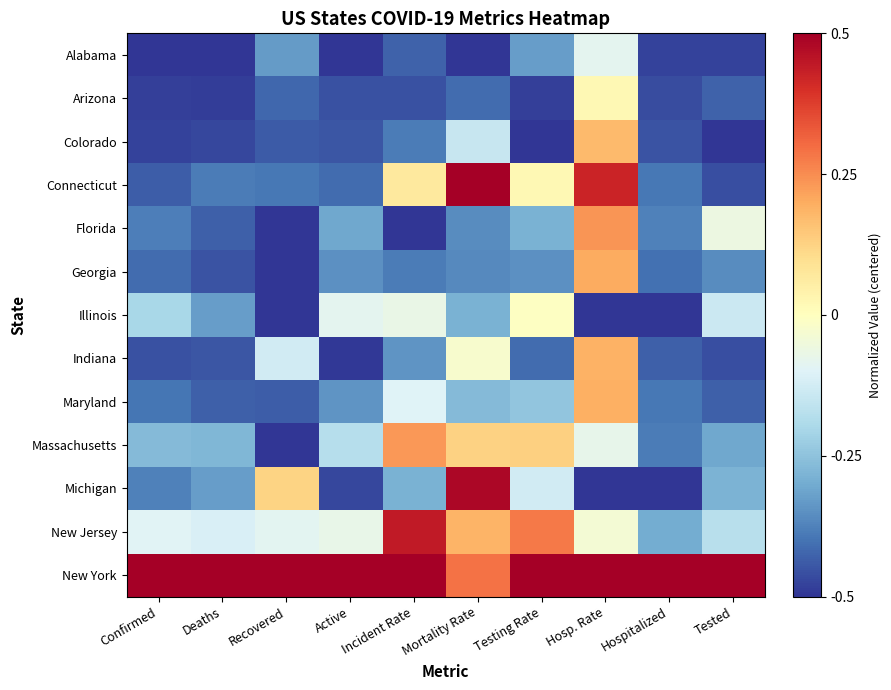

Which series has the largest range (max minus min)?

Michigan